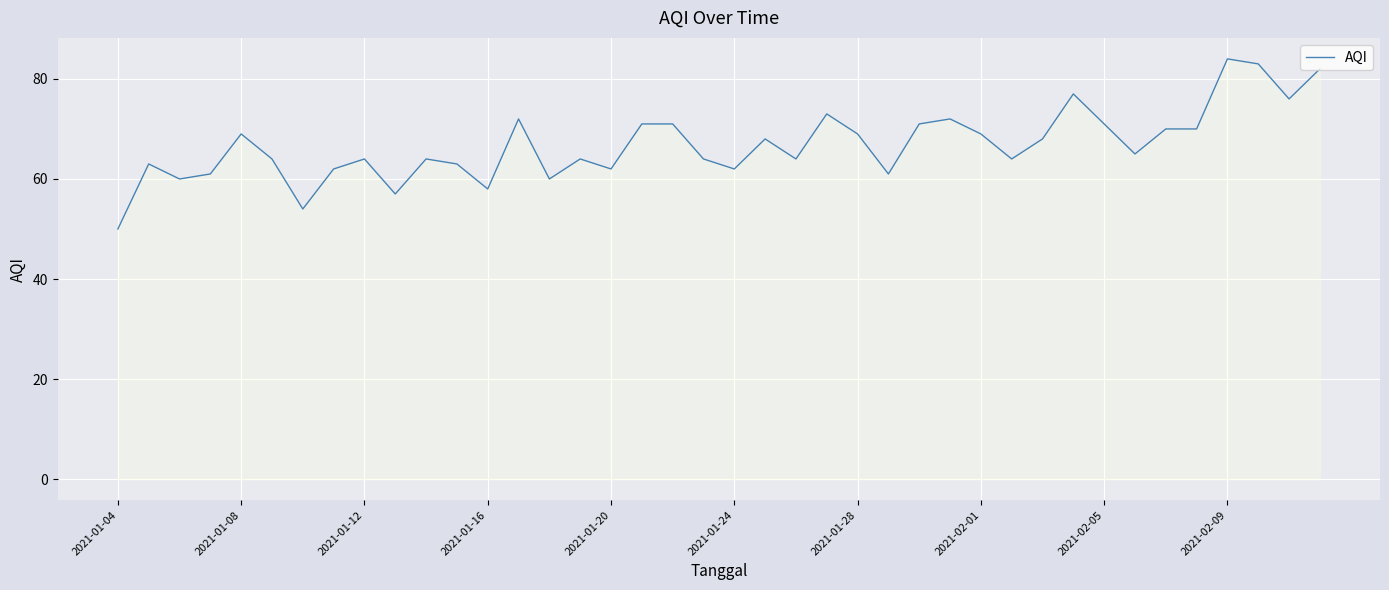

What is the difference between the maximum and minimum values?

34